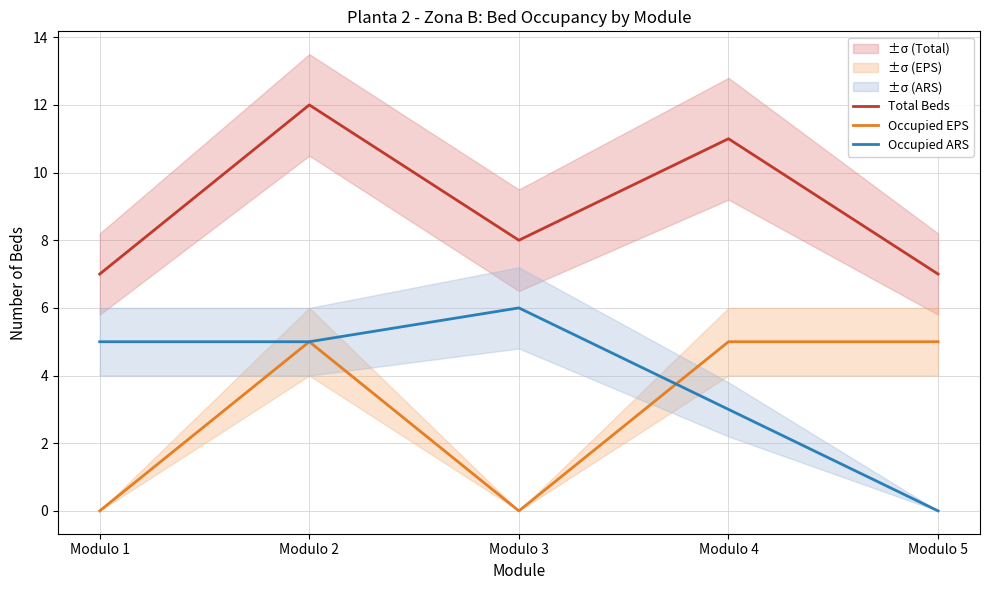

What is the value of the Occupied ARS point at the 2nd from the left?

5